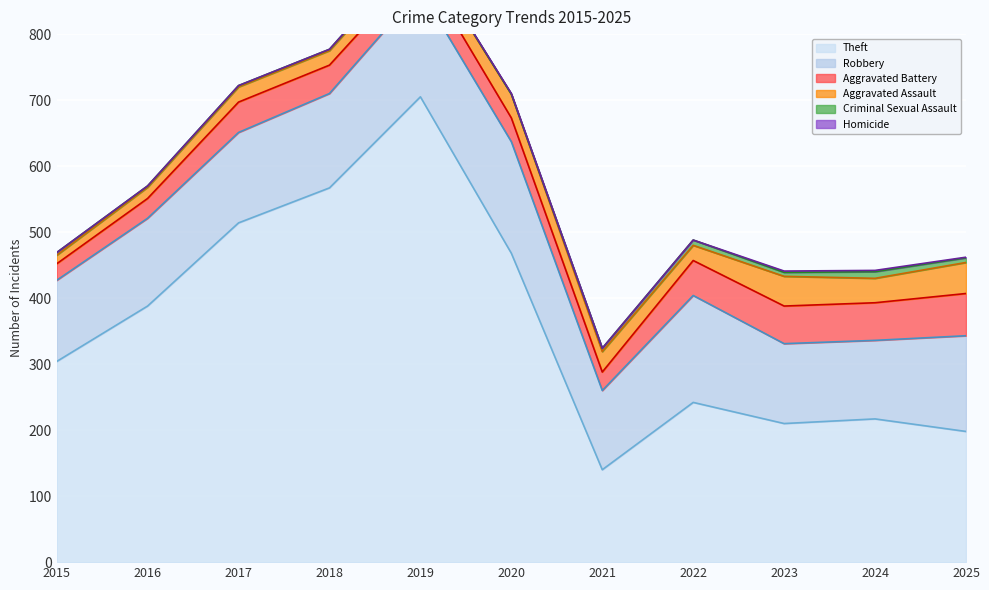

Which series has the widest spread of values?

Theft